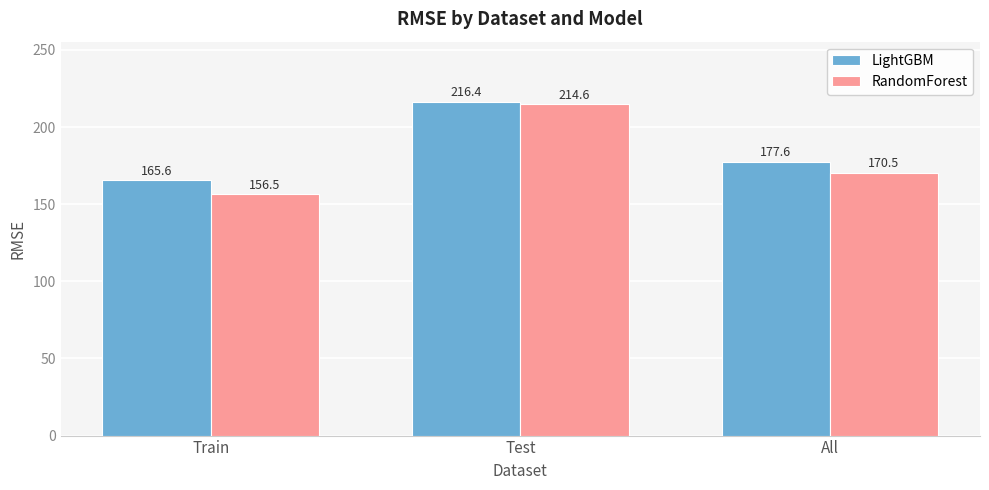

What is the sum of the LightGBM values at Test and Train?

382.0